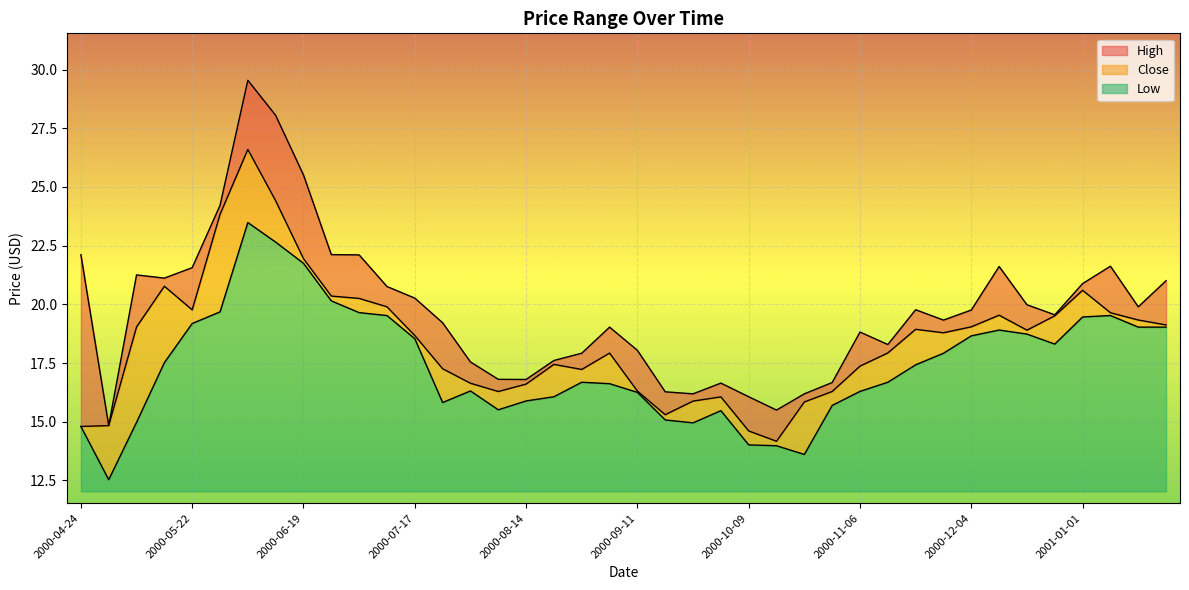

At which label is Close closest to 20?

2000-07-10